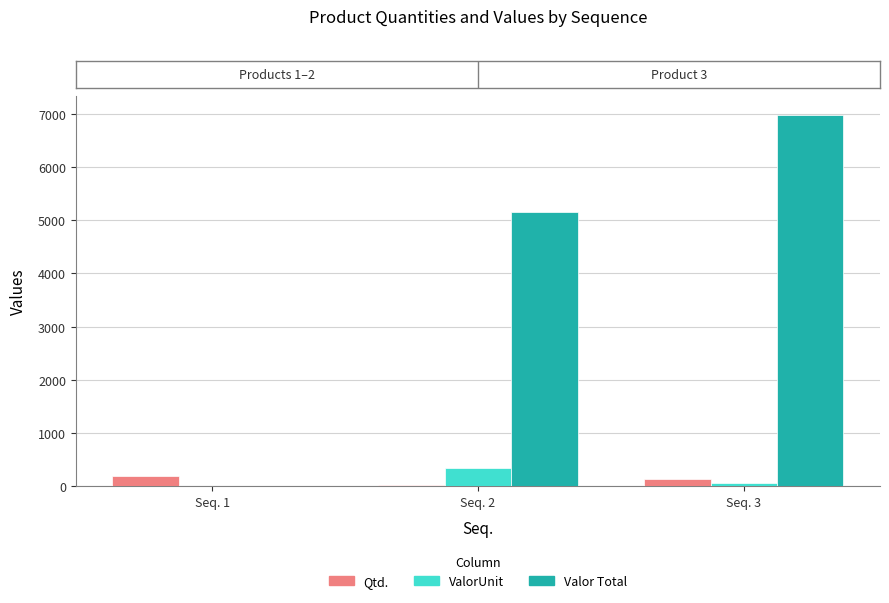

Where is ValorUnit nearest to the value 171?

Seq. 3